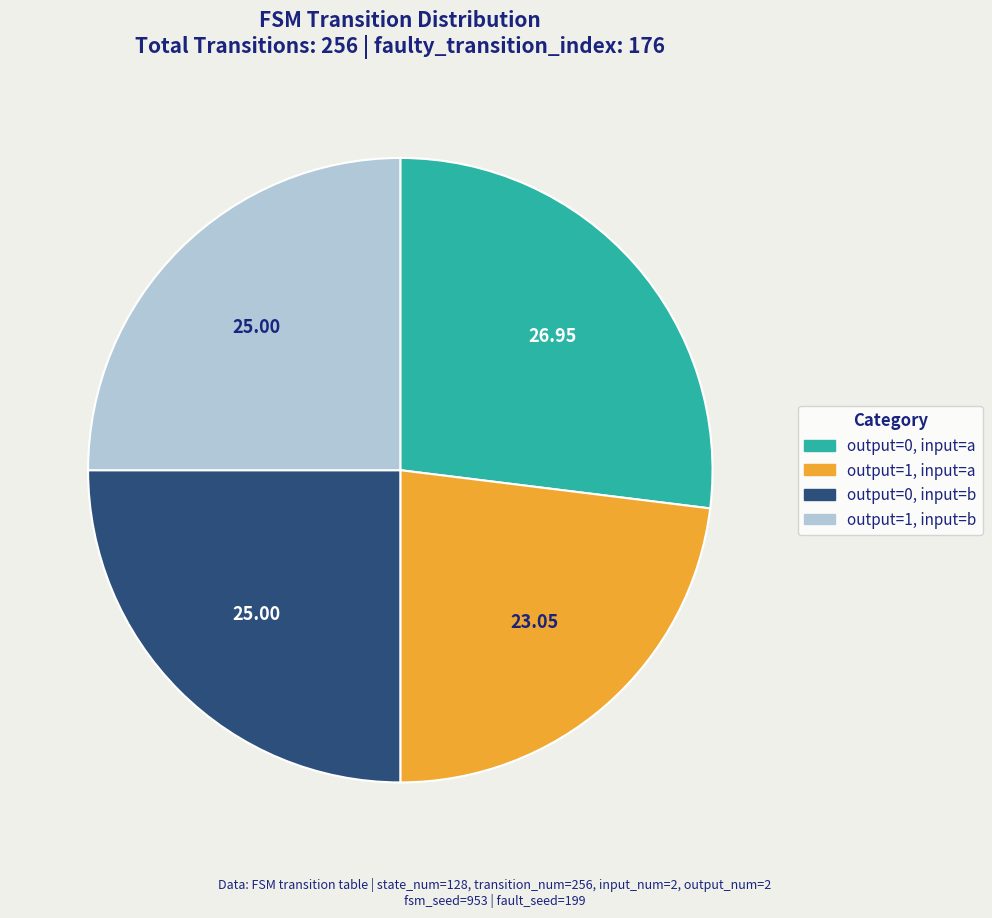

Is there any slice that represents more than half of the pie?

No